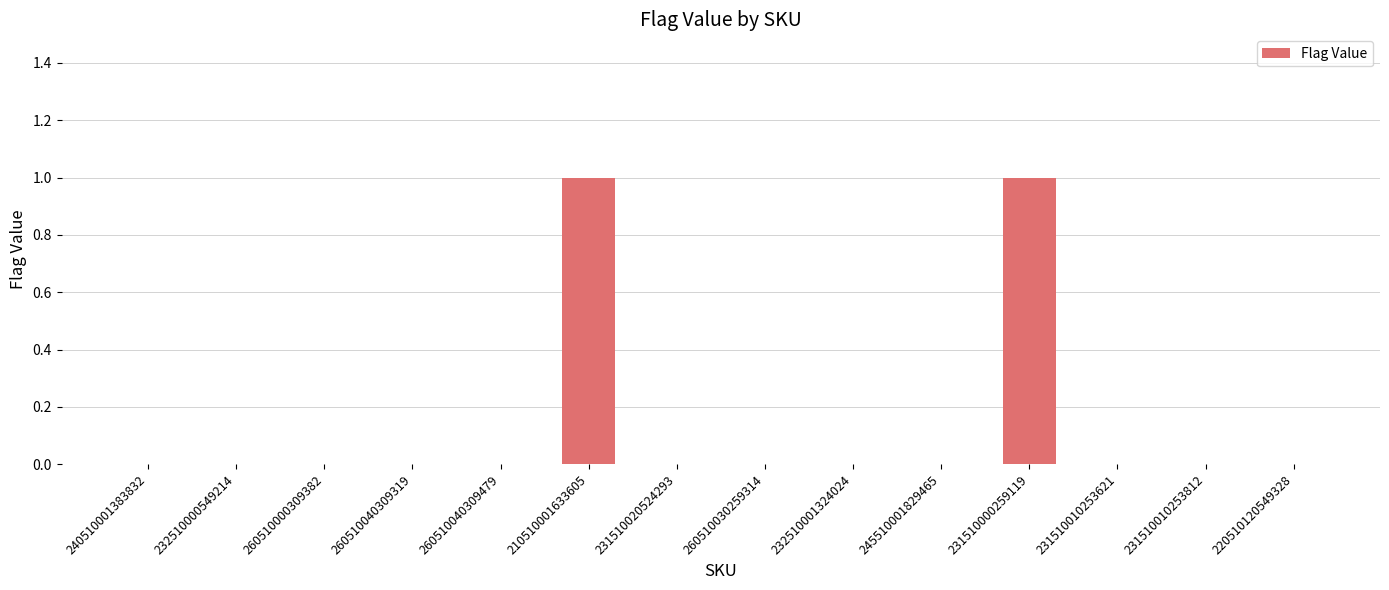

Is it true that the value at 220510120549328 is 0?

True